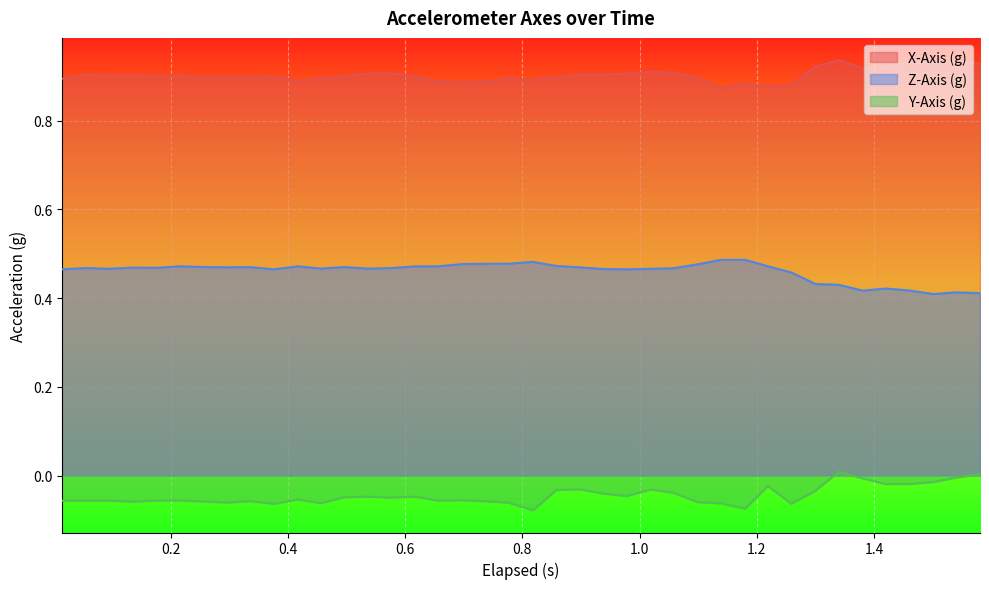

Which series has the largest total across all categories?

X-Axis (g)